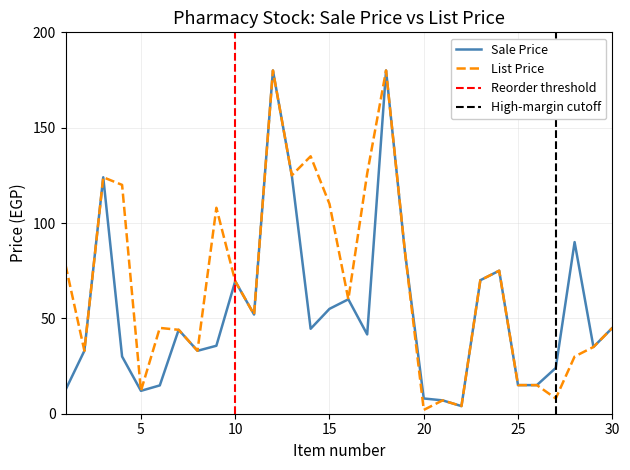

True or false: Sale Price has a value of 30.0 at 4.

True